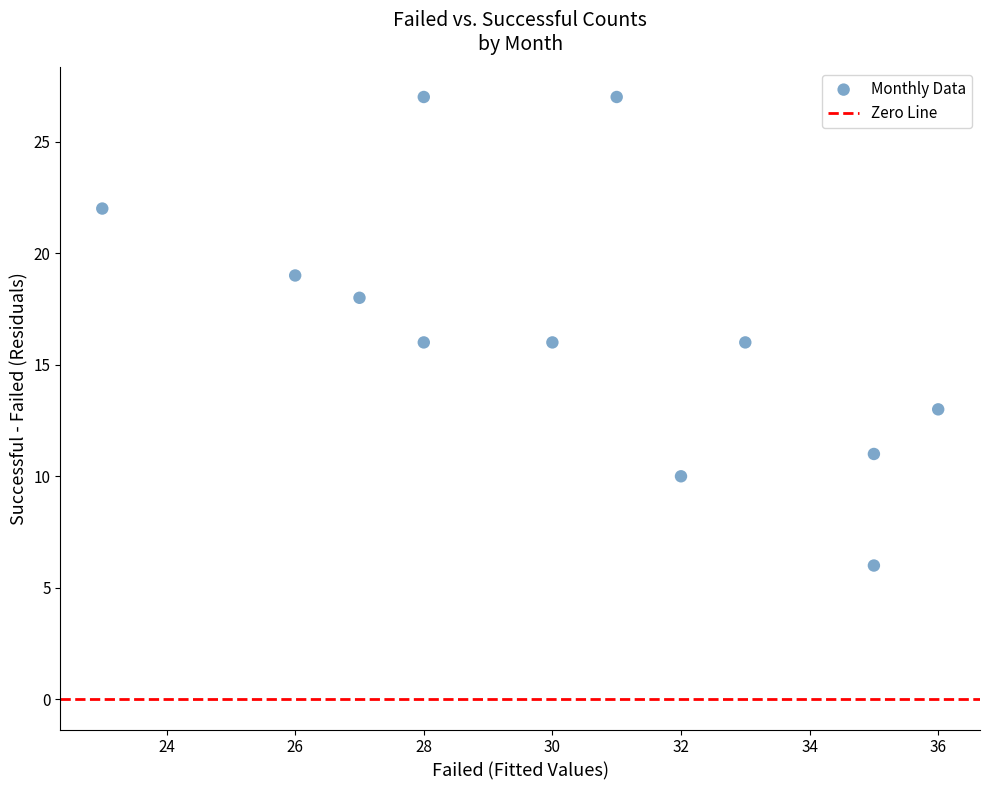

What is the range of X values (max minus min)?

13